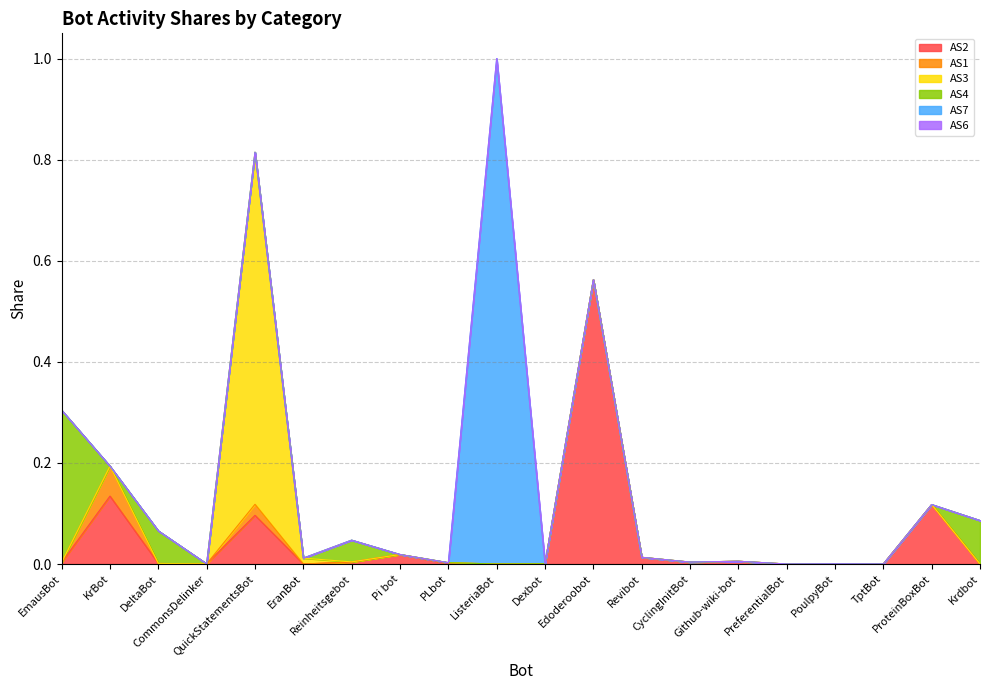

Does the chart have visible grid lines?

Yes